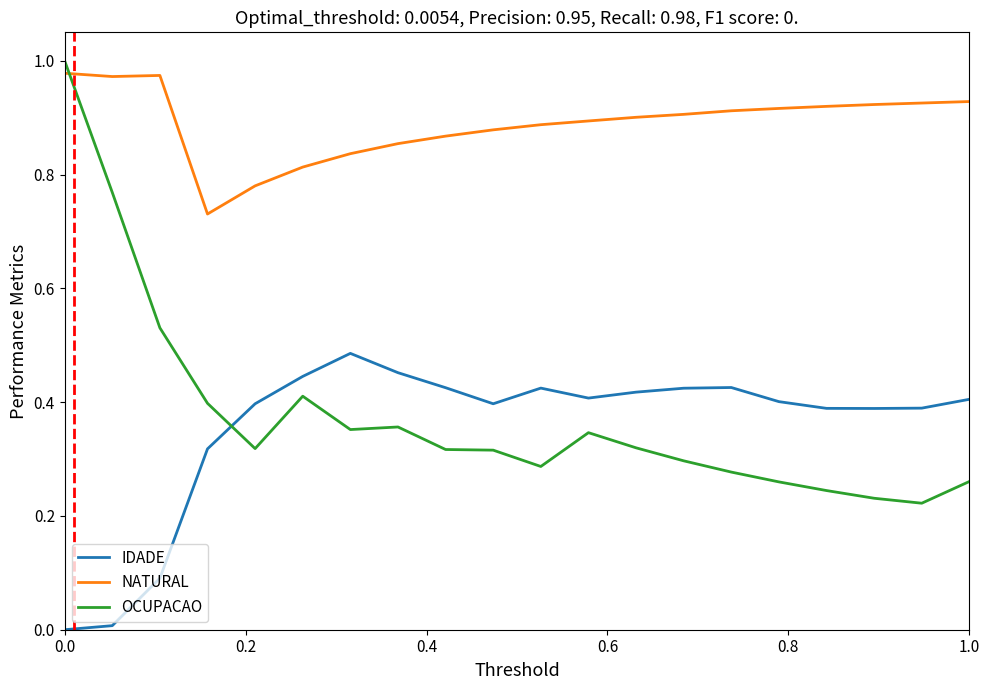

Which series has the largest range (max minus min)?

OCUPACAO